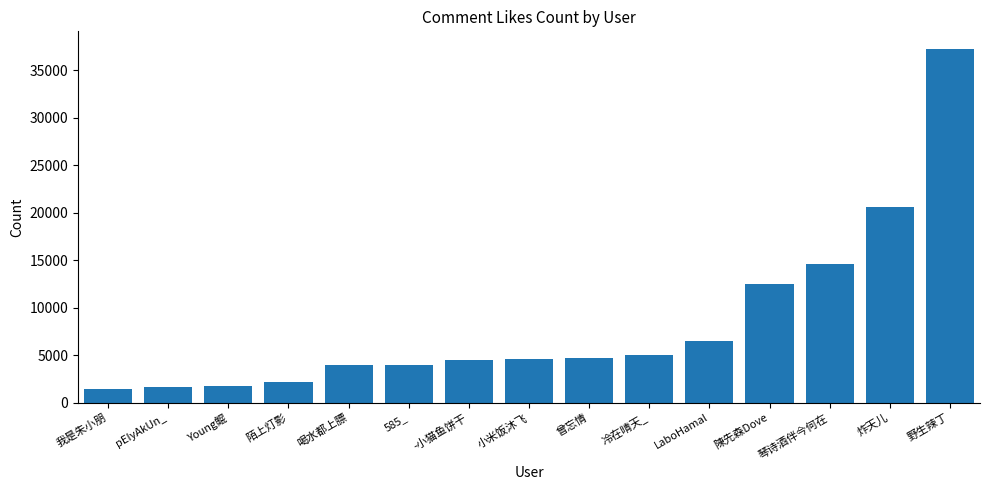

At which label is the value closest to 19318?

炸天儿